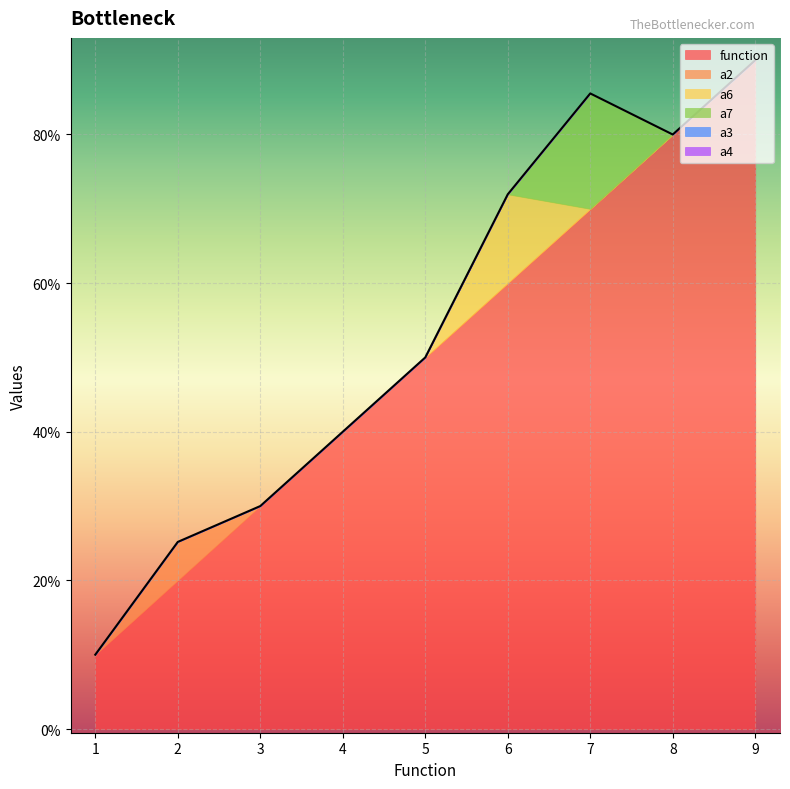

Which series has the largest range (max minus min)?

function